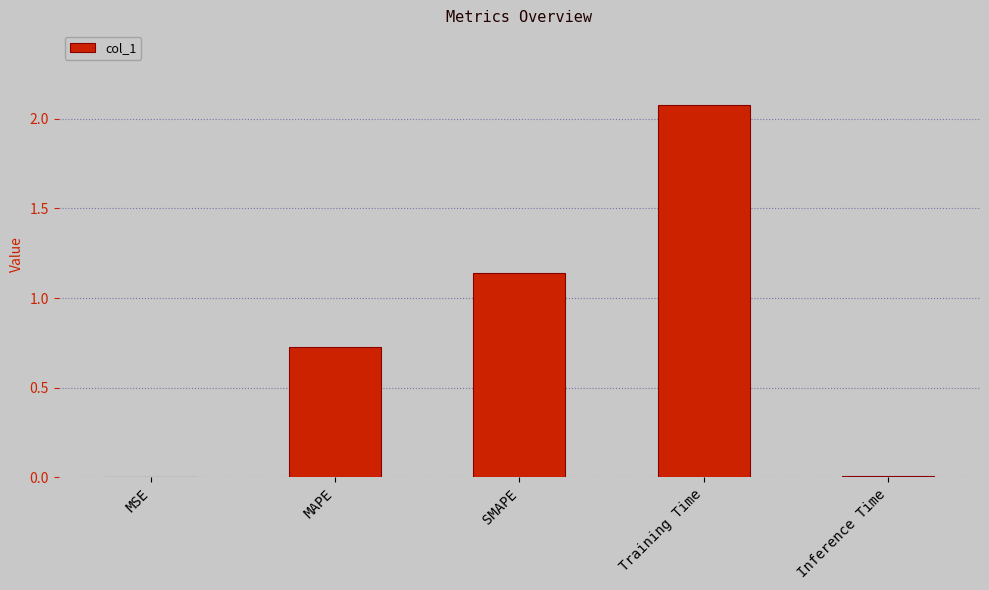

Which category has the highest value across all series?

Training Time